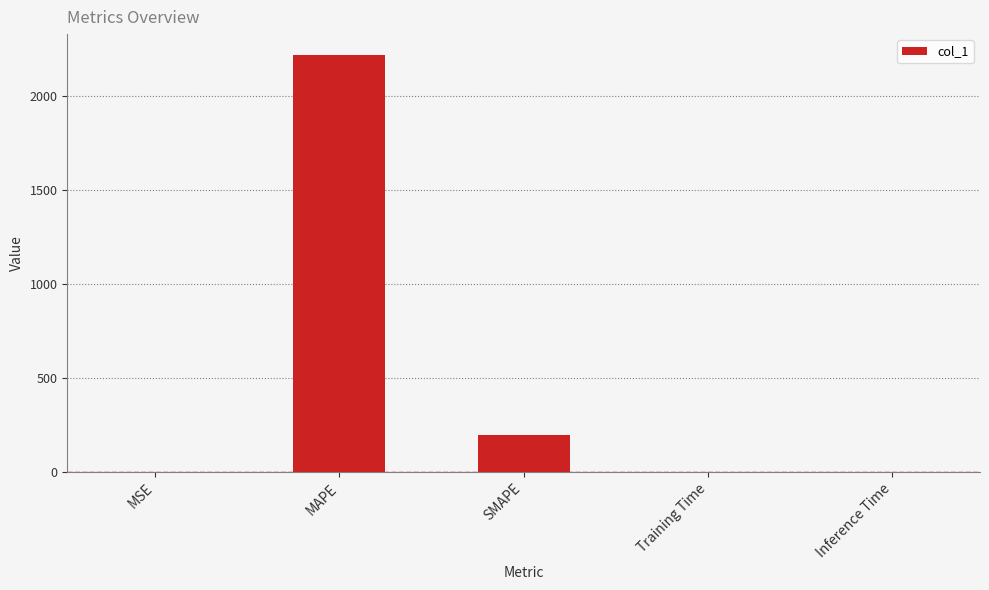

What is the maximum value shown in the chart?

2220.2